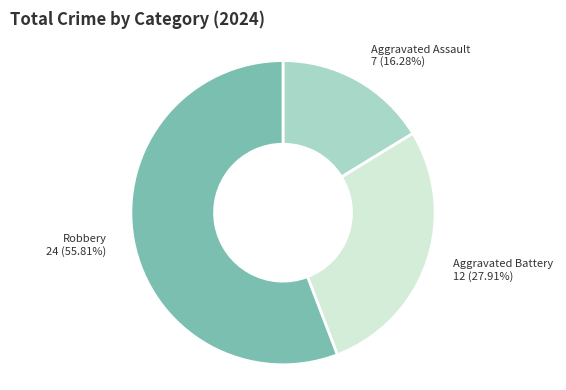

What percentage do Robbery and Aggravated Battery together represent?

83.7%